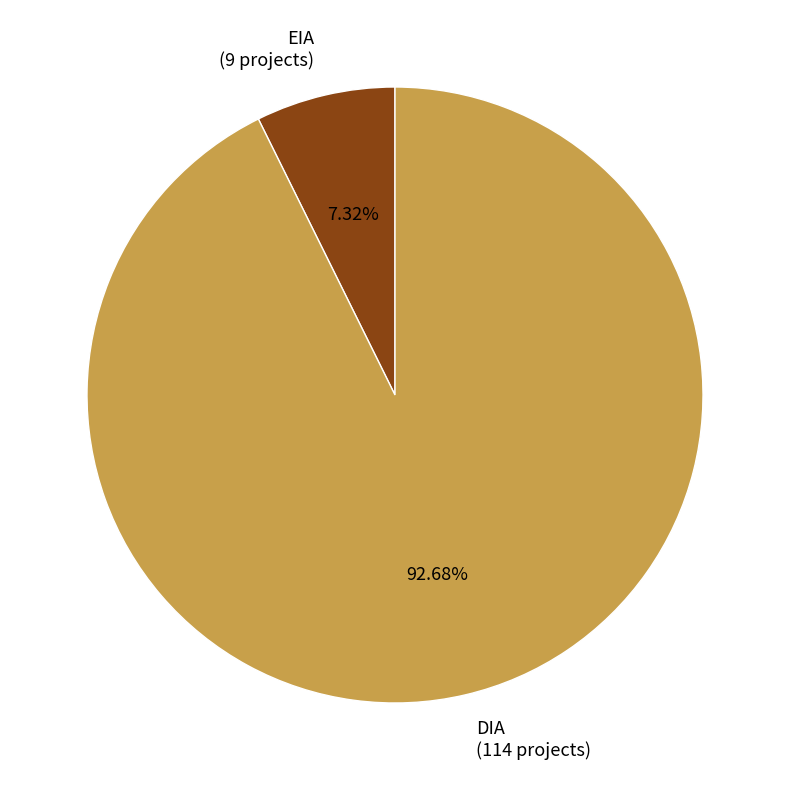

To the nearest percent, what is the difference between the EIA and DIA slice percentages?

85%